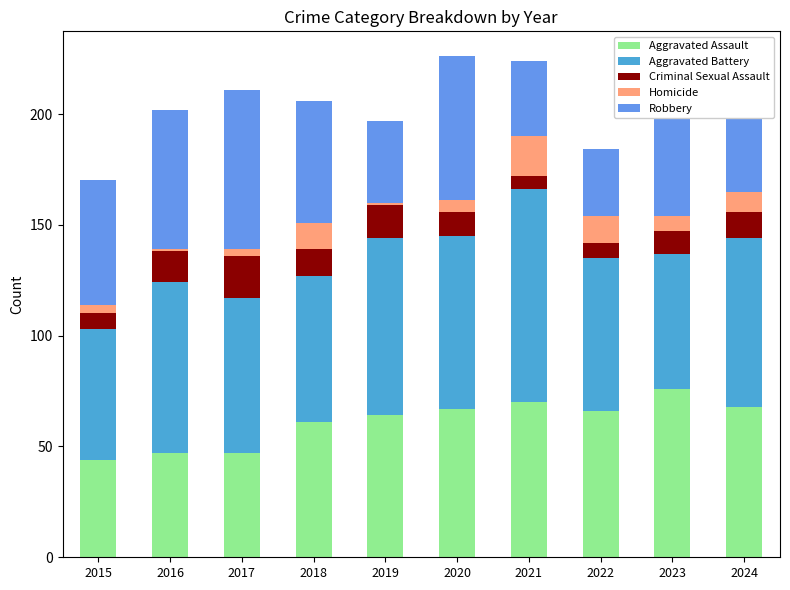

How many data points does each series have?

10